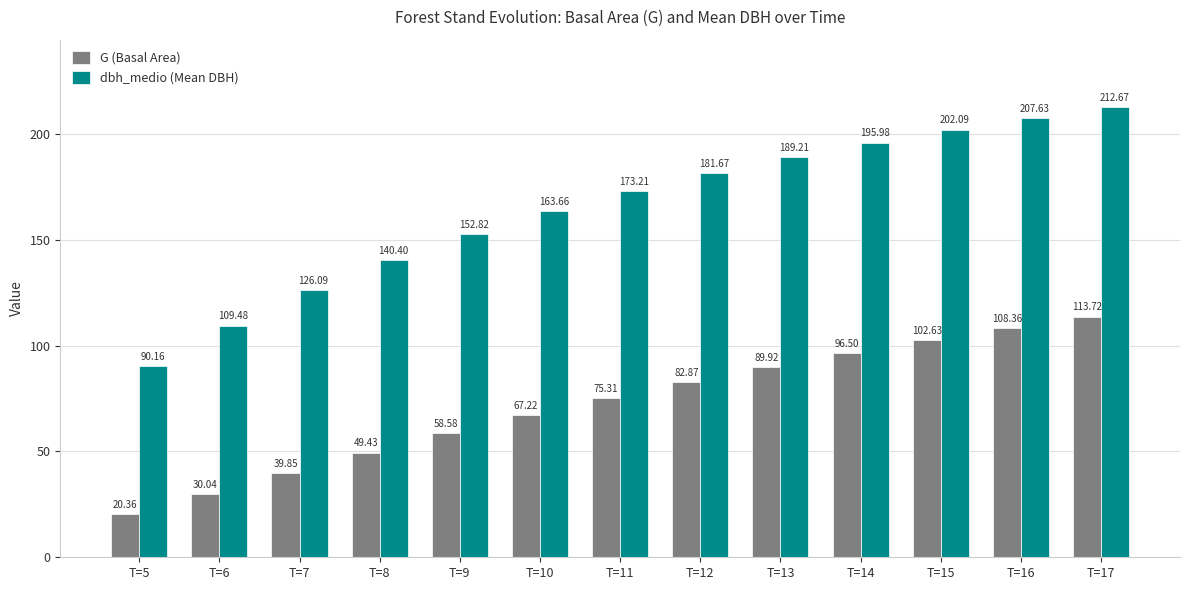

How many values in the dbh_medio (Mean DBH) series are below 173?

6